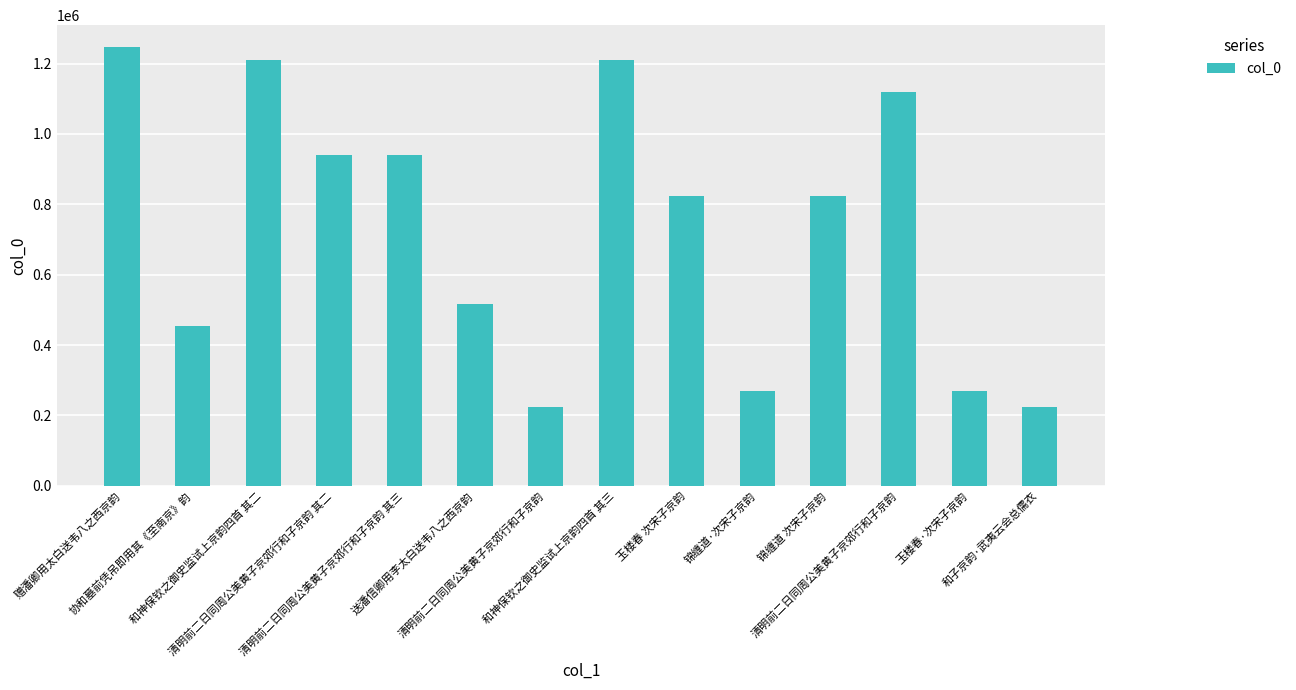

Which label corresponds to the largest value in the chart?

赠潘卿用太白送韦八之西京韵